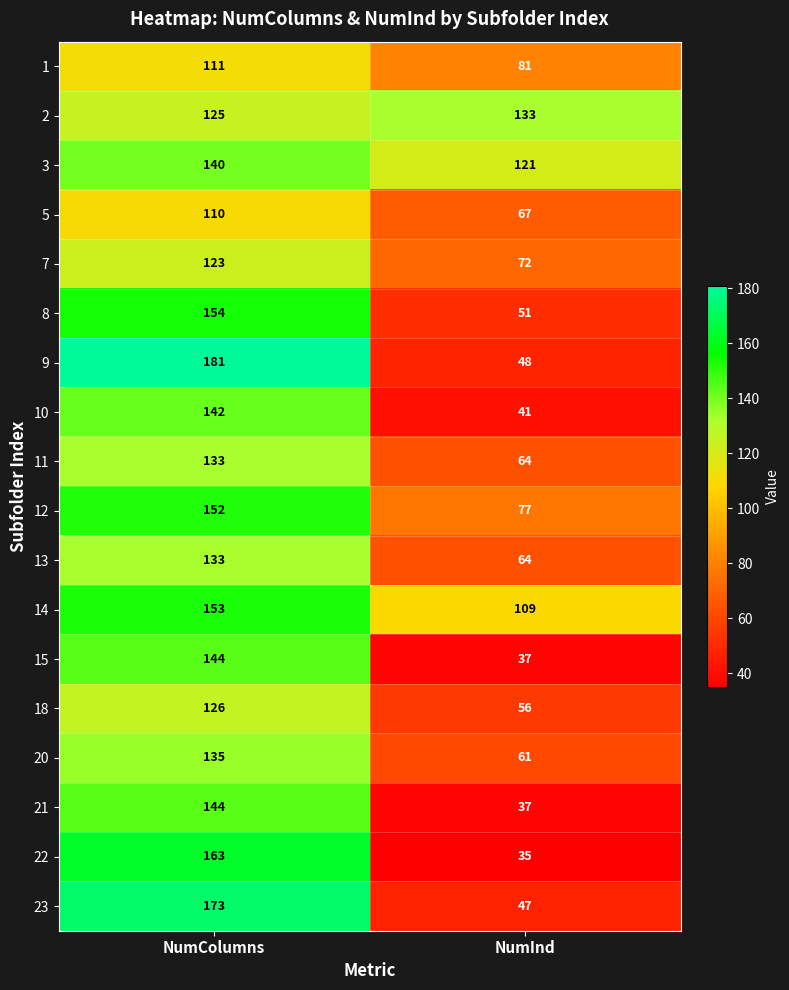

Read the 22 value at NumColumns.

163